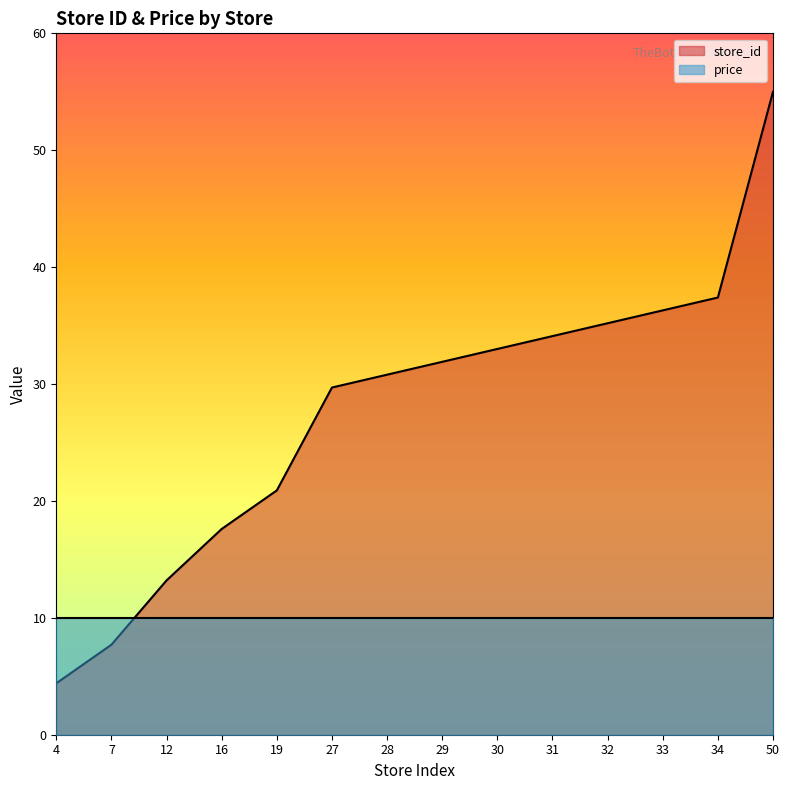

True or false: there are more than 2 points higher than both neighbors.

False